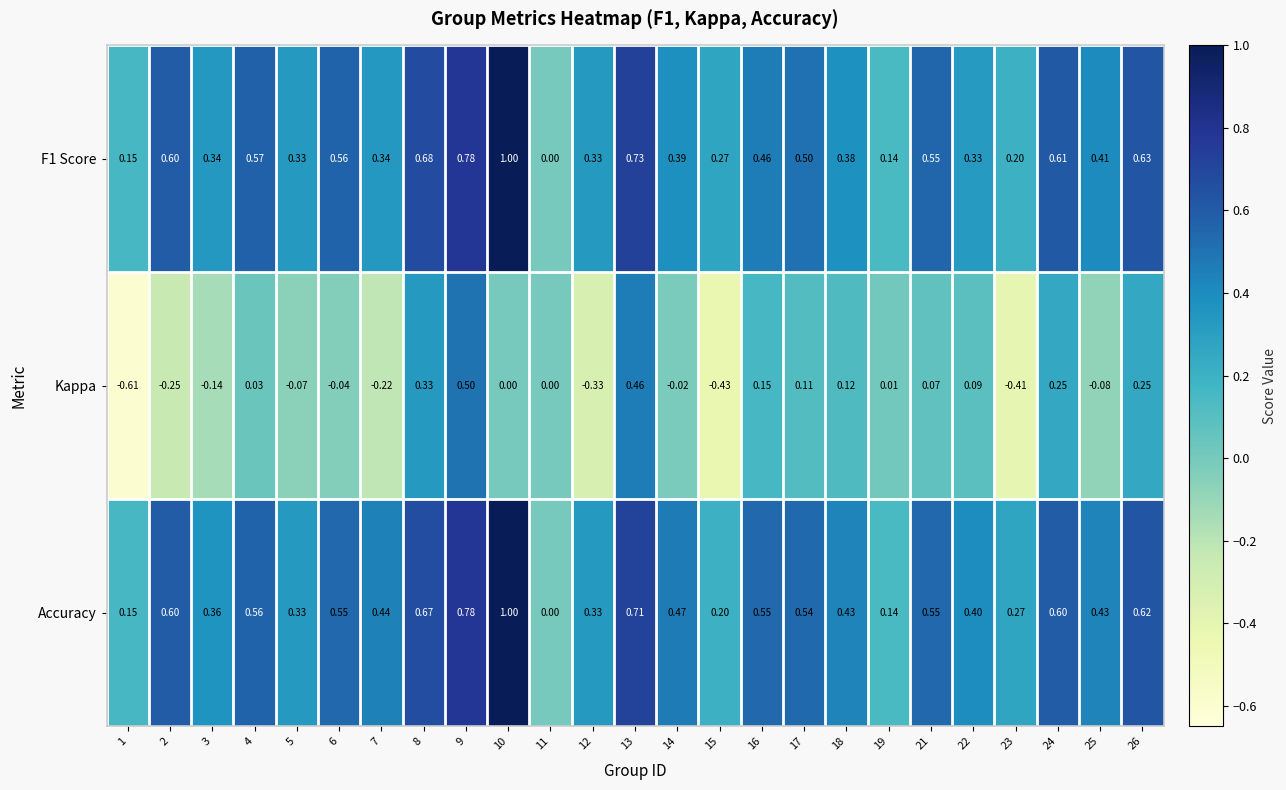

Is the value of Kappa at 4 greater than the value of Accuracy at 18?

No